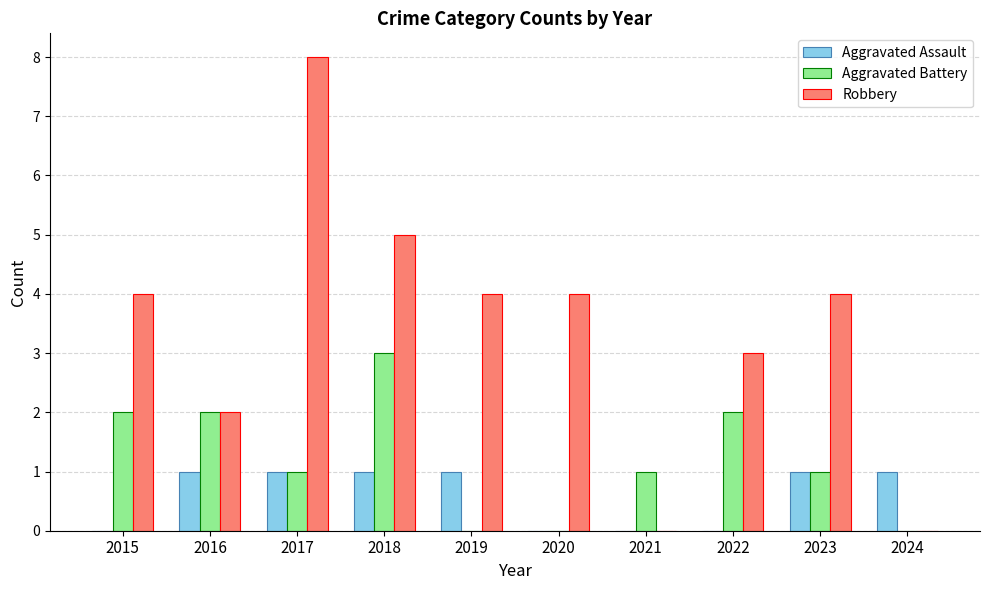

Is it true that Aggravated Battery equals 2 at 2022?

True